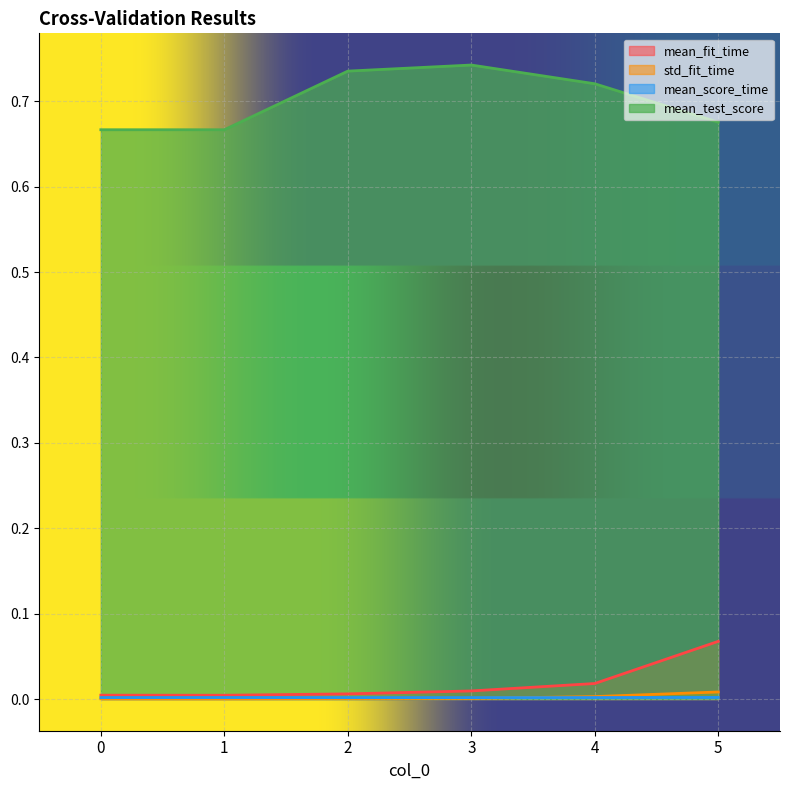

Reading left to right, list all the values displayed in this chart.

mean_fit_time: 0.0	0.0	0.0	0.0	0.0	0.1
std_fit_time: 0.0	0.0	0.0	0.0	0.0	0.0
mean_score_time: 0.0	0.0	0.0	0.0	0.0	0.0
mean_test_score: 0.7	0.7	0.7	0.7	0.7	0.7